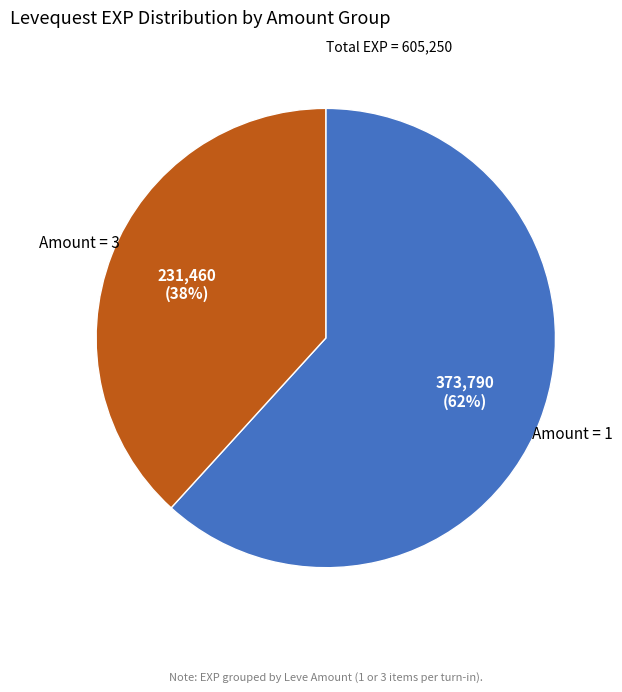

Do Amount = 3 and Amount = 1 together represent more than half of the pie?

Yes